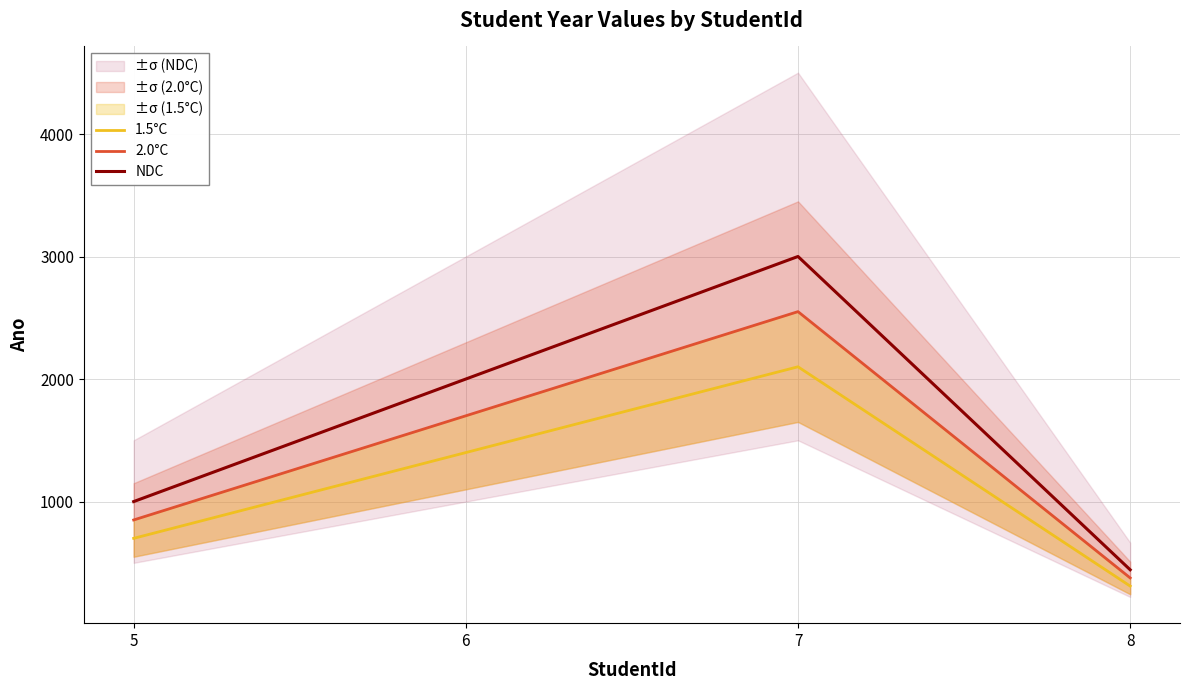

Is it true that NDC equals 444.0 at 8?

True